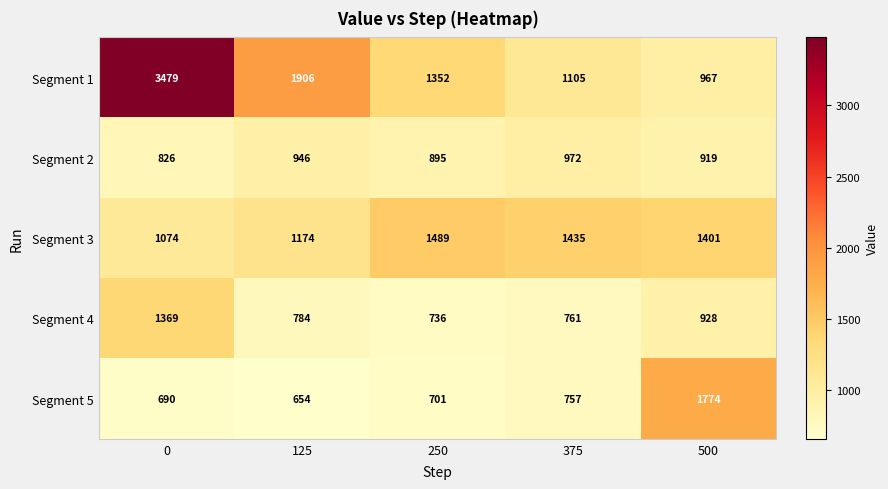

What is the spread (max minus min) of values at 500?

855